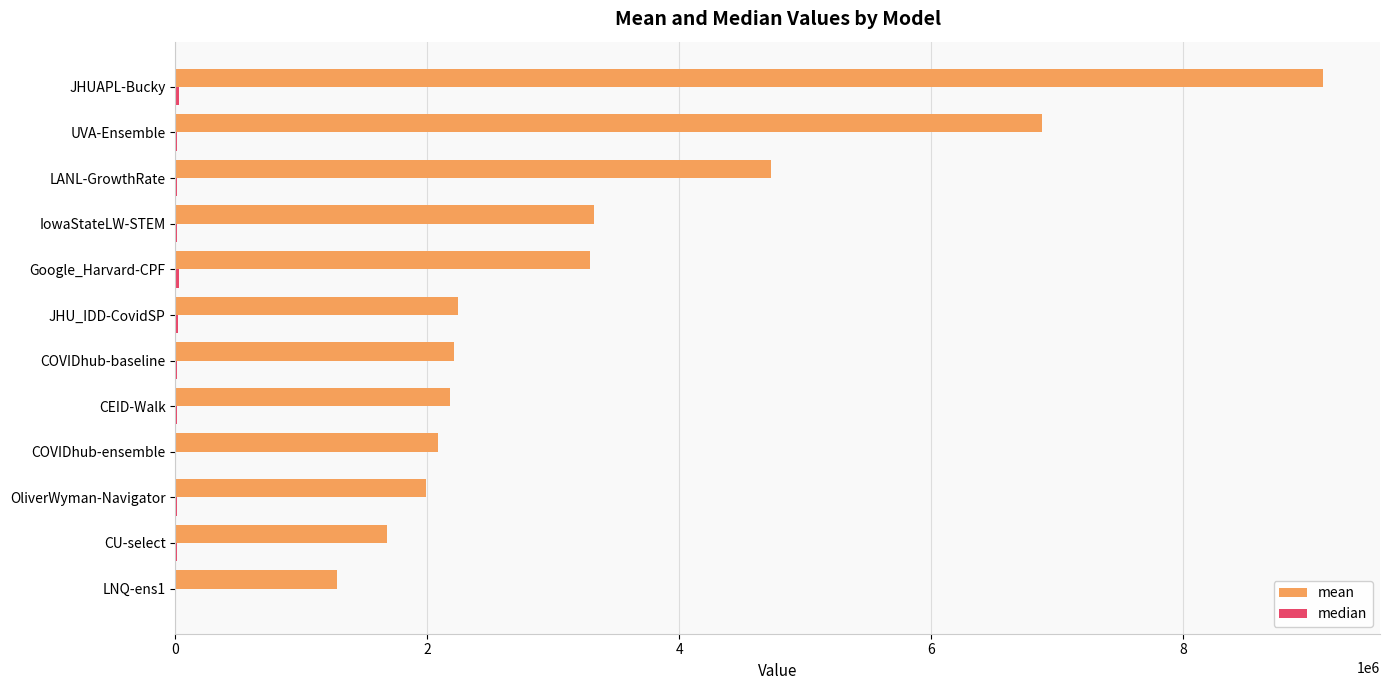

Which series has the largest total across all categories?

mean